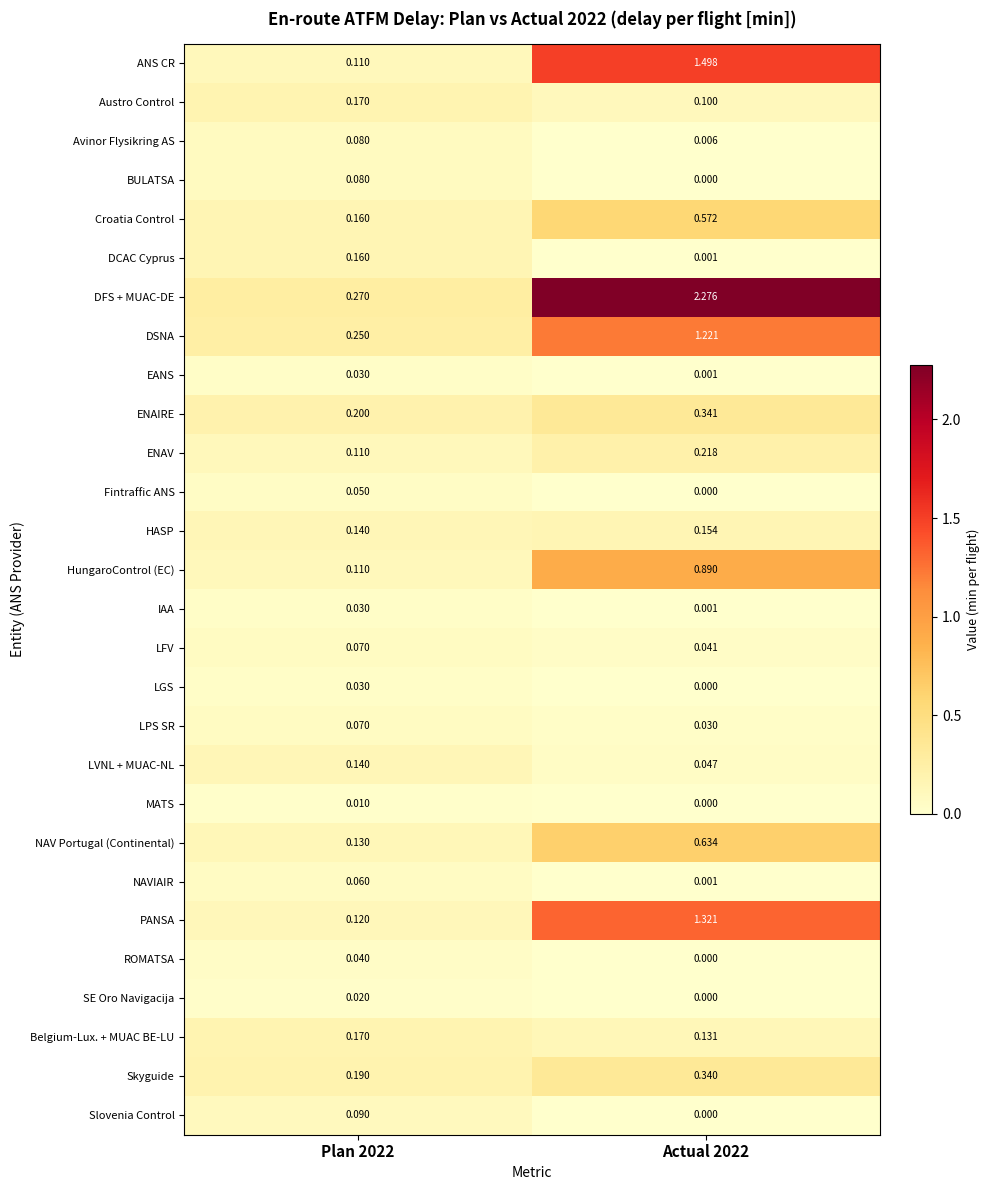

Which series has the widest spread of values?

DFS + MUAC-DE